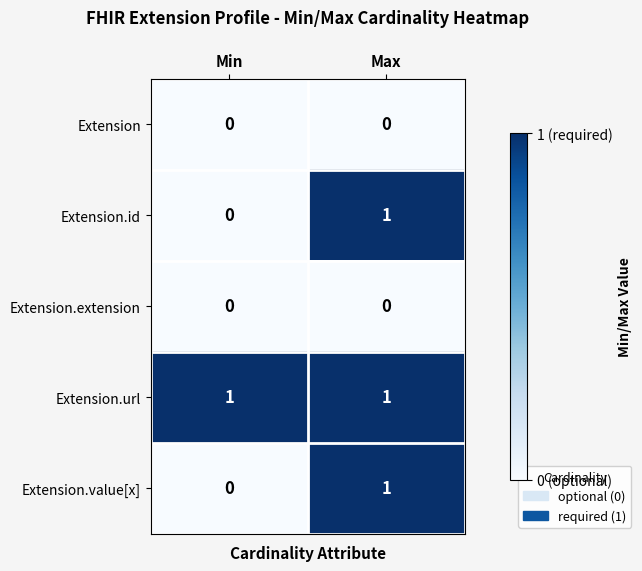

The value of Extension.id at Min is -1. True or false?

False